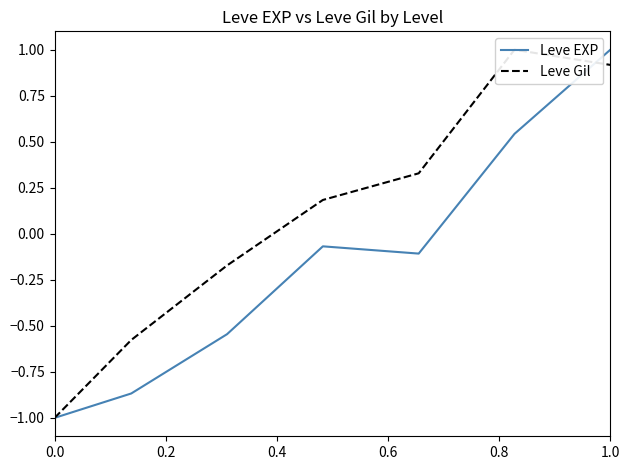

Is it true that Leve EXP equals 0.6 at 1.0?

False